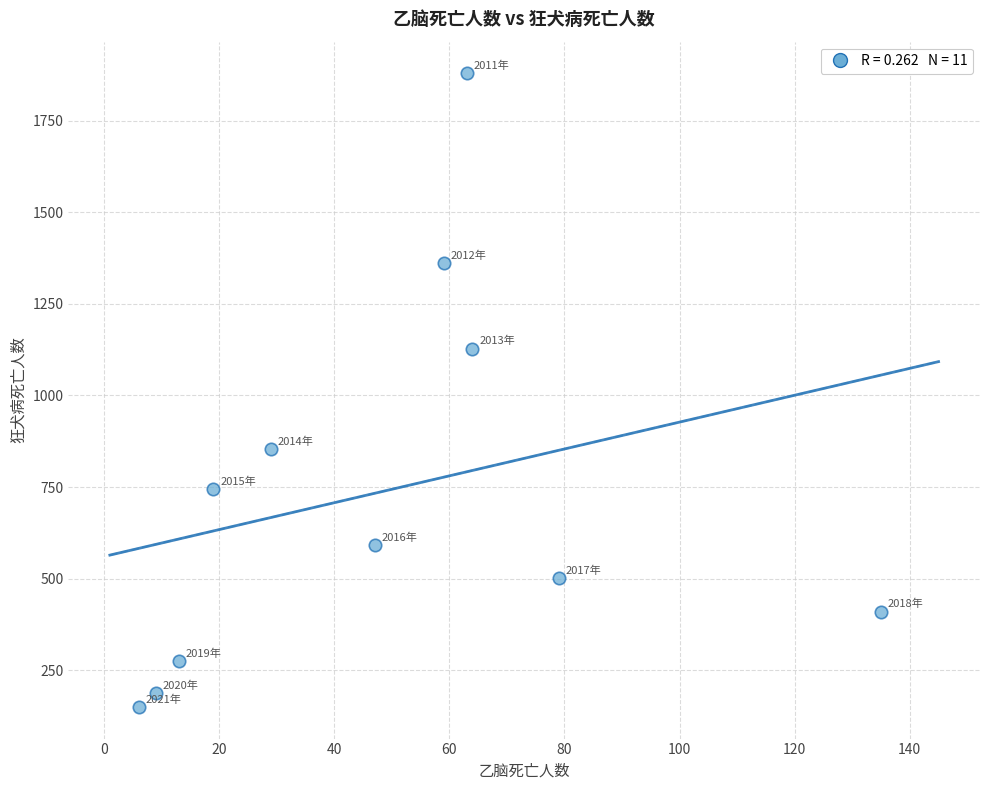

What is the average Y value?

735